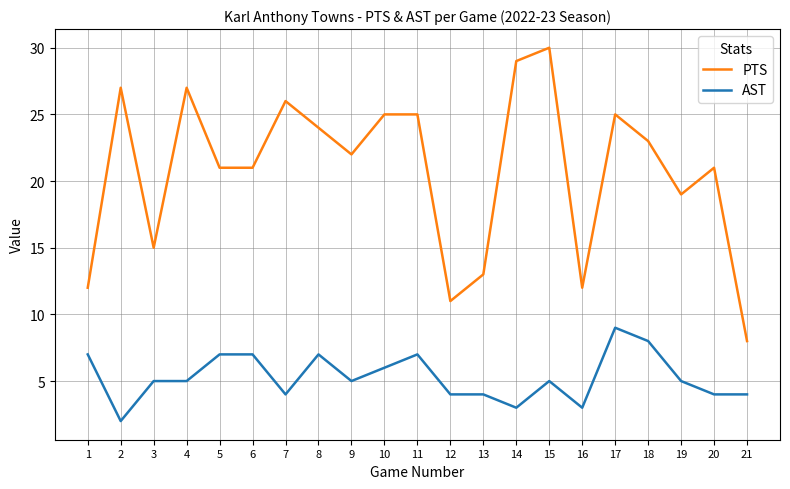

Which series has the largest total across all categories?

PTS